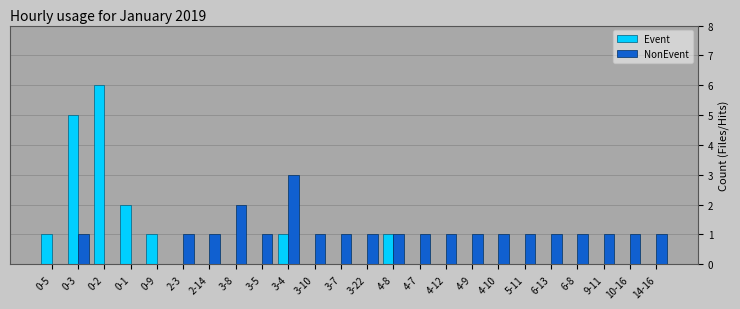

Where is Event nearest to the value 3?

0-1